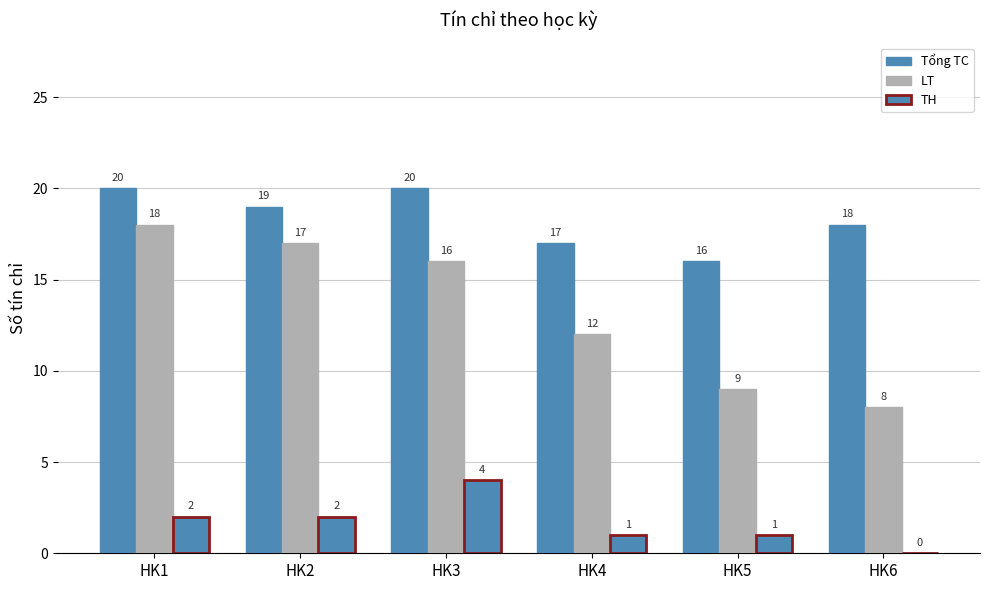

Does the chart contain stacked bars?

No